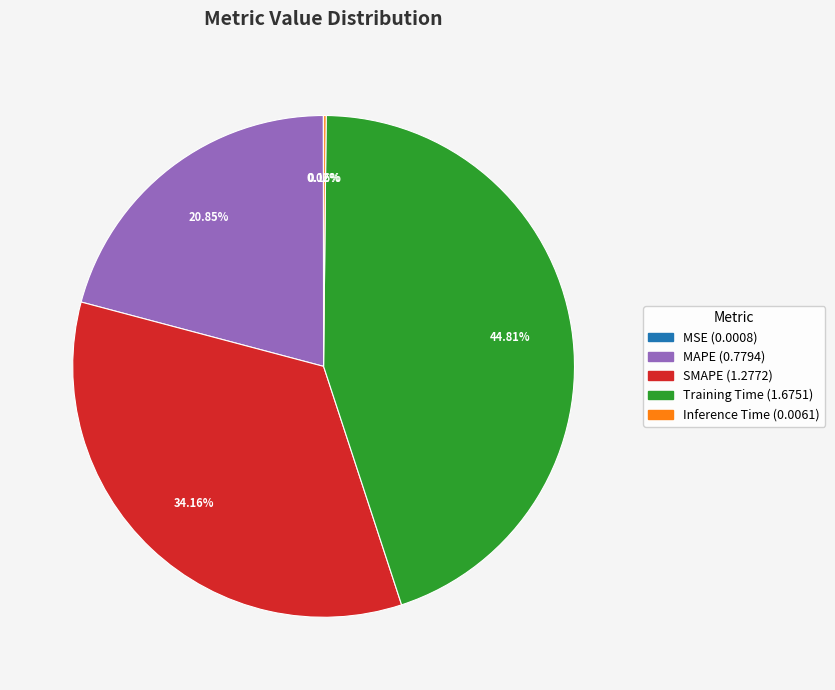

What percentage is NOT represented by SMAPE?

65.8%